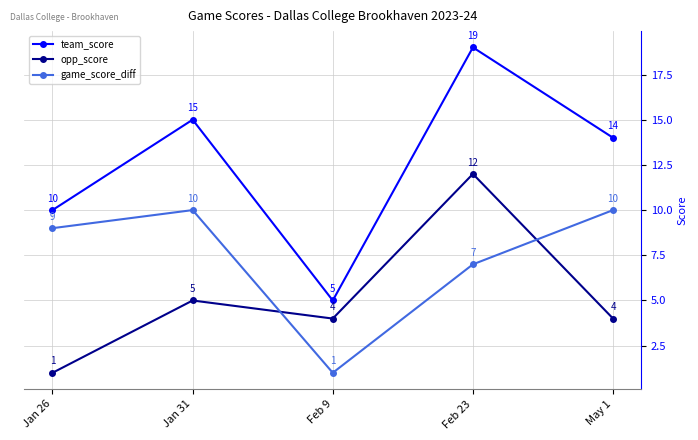

How many lines are shown in the chart?

3